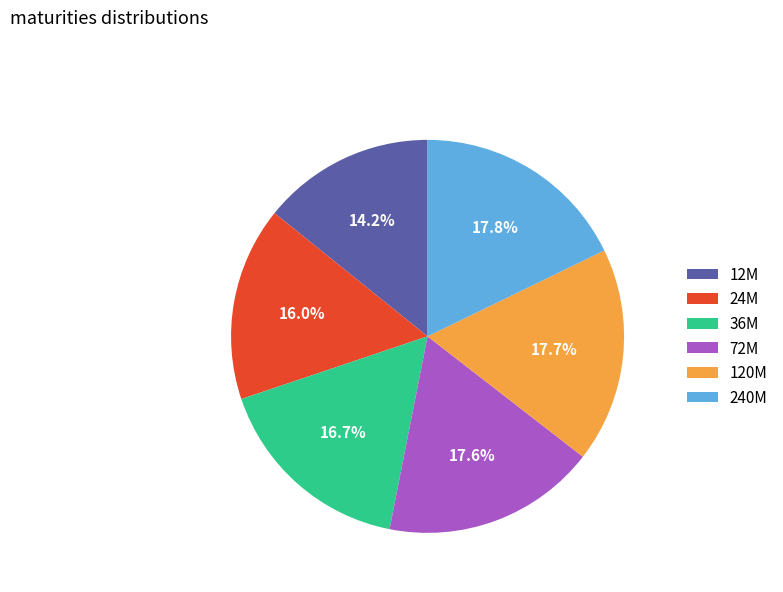

To the nearest percent, what percentage of the pie is 36M?

17%